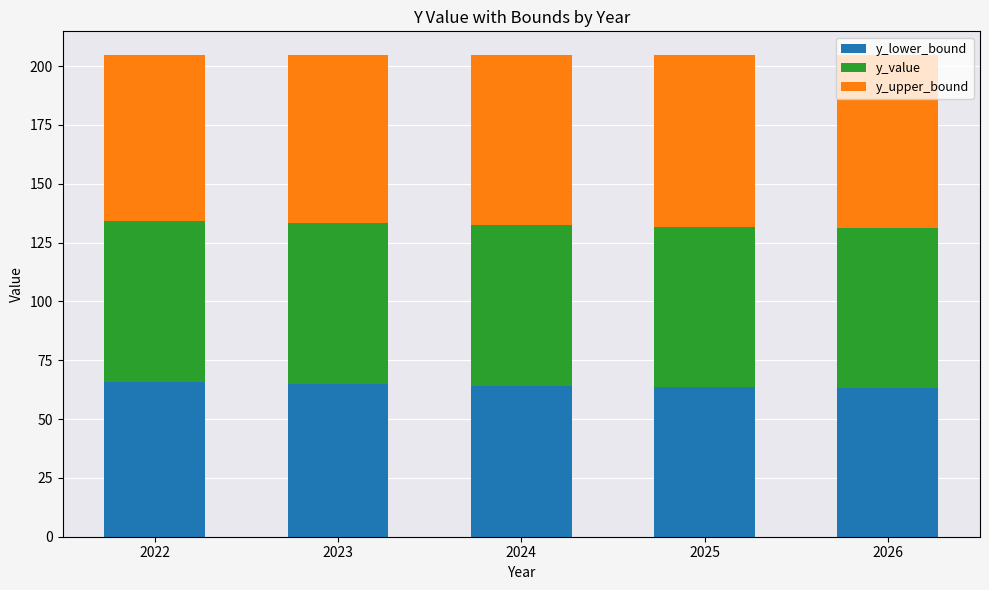

What is the highest value of the y_lower_bound series?

65.9